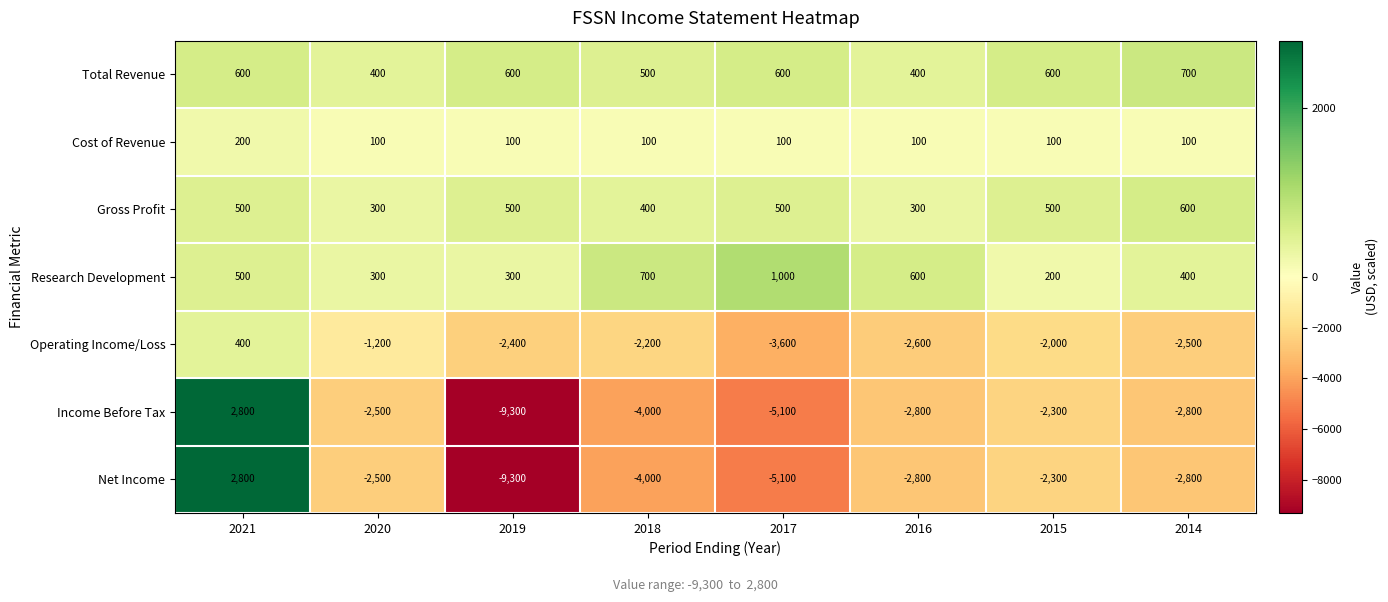

What is the difference between the Operating Income/Loss values at 2018 and 2016?

400